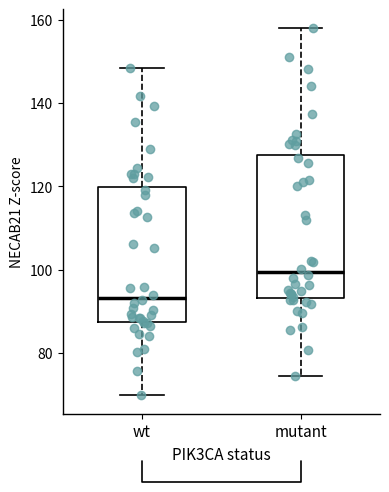

Where does the median line of the box for mutant sit on the y-axis? The values are not printed on the chart, so give them approximately, as read against the axis.

100